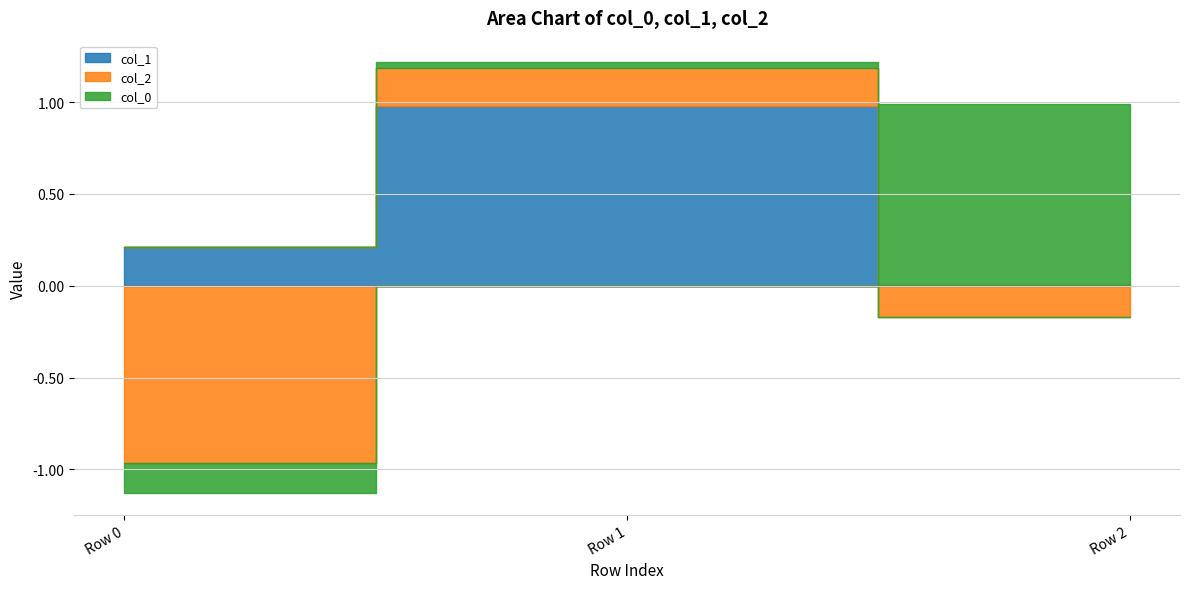

At which label does col_1 reach its peak?

Row 1